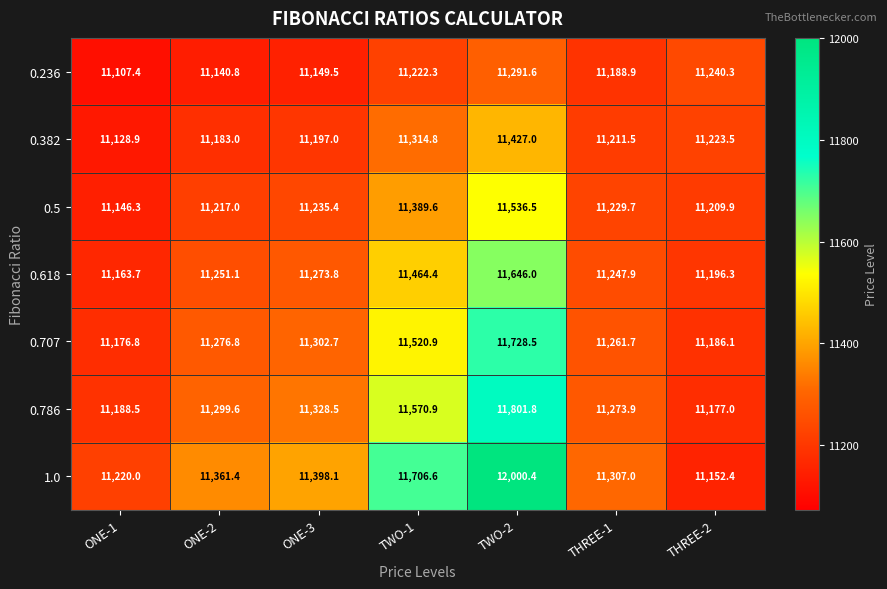

Where does the 0.786 series first go above 11299?

ONE-2